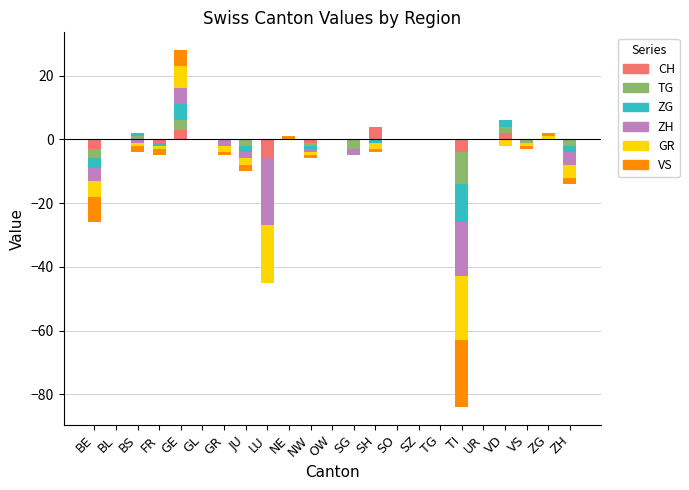

How many values in the GR series exceed 0?

2